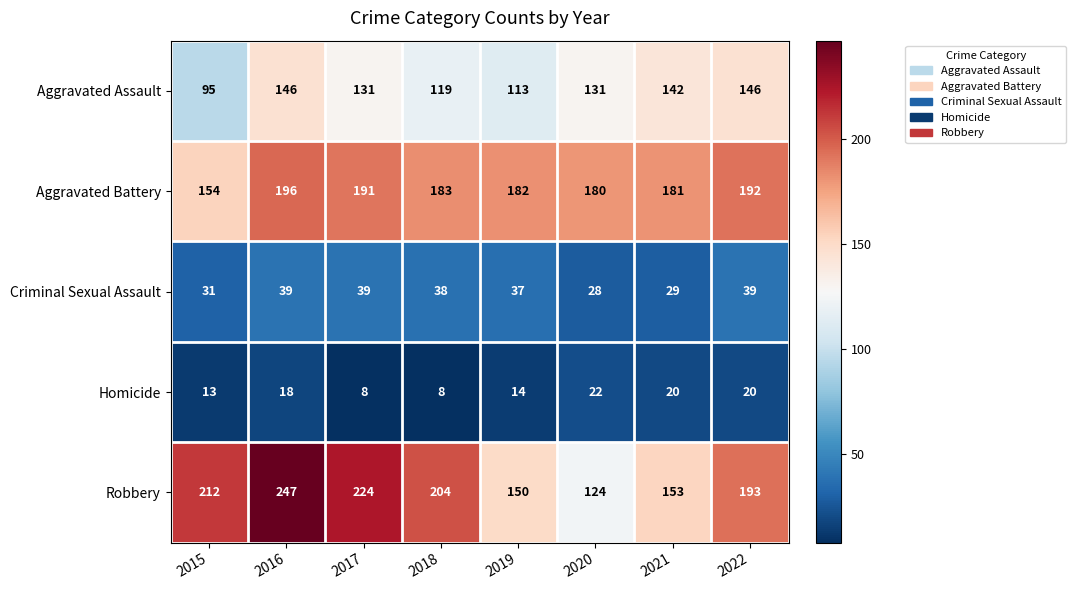

At which label is Aggravated Assault closest to 120?

2018